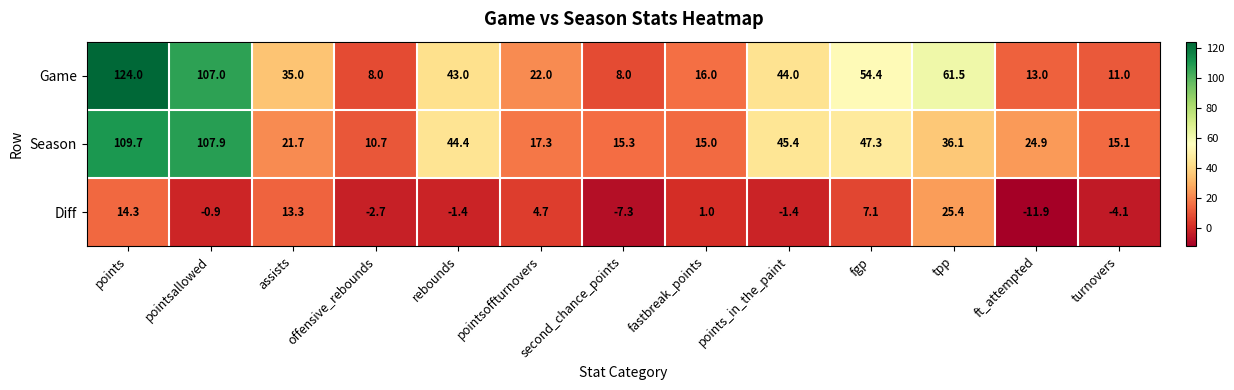

Count the number of categories in the chart.

13